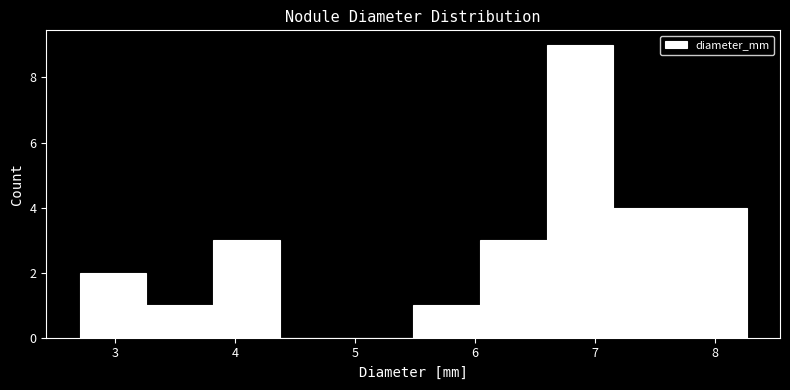

Reading left to right, transcribe this chart: for each bar, give the range it covers on the x-axis and its height. Neither the bar edges nor the heights are printed on the chart, so give them approximately, as read against the axes.

2.7 to 3.3: 2
3.3 to 3.8: 1
3.8 to 4.4: 3
4.4 to 4.9: 0
4.9 to 5.5: 0
5.5 to 6.0: 1
6.0 to 6.6: 3
6.6 to 7.2: 9
7.2 to 7.7: 4
7.7 to 8.3: 4